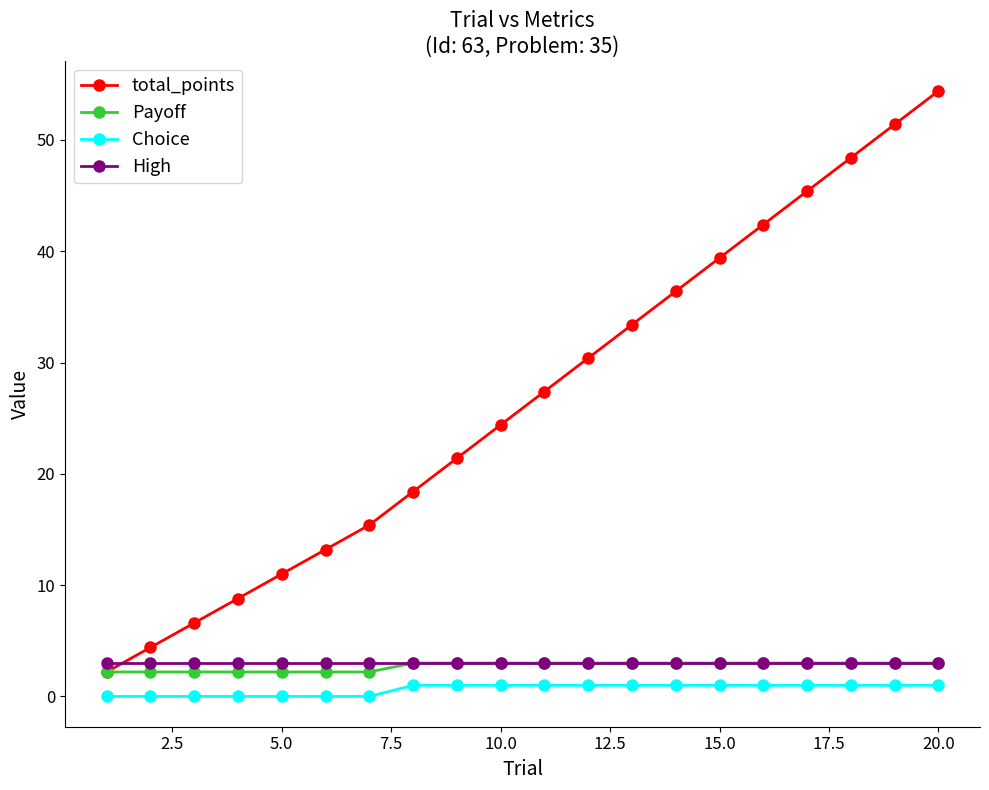

True or false: Payoff and Choice intersect in this chart.

False